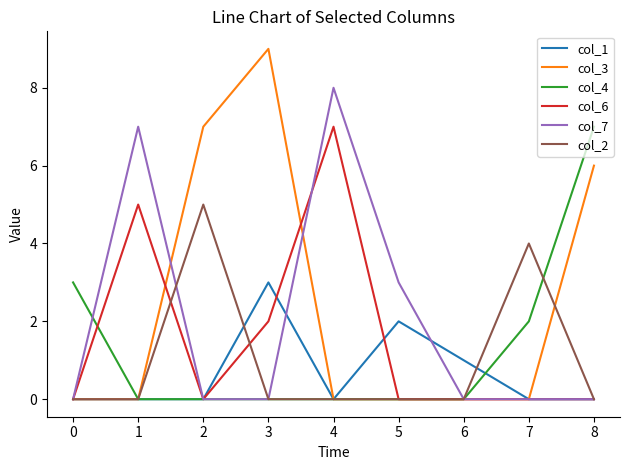

Which series has the widest spread of values?

col_3